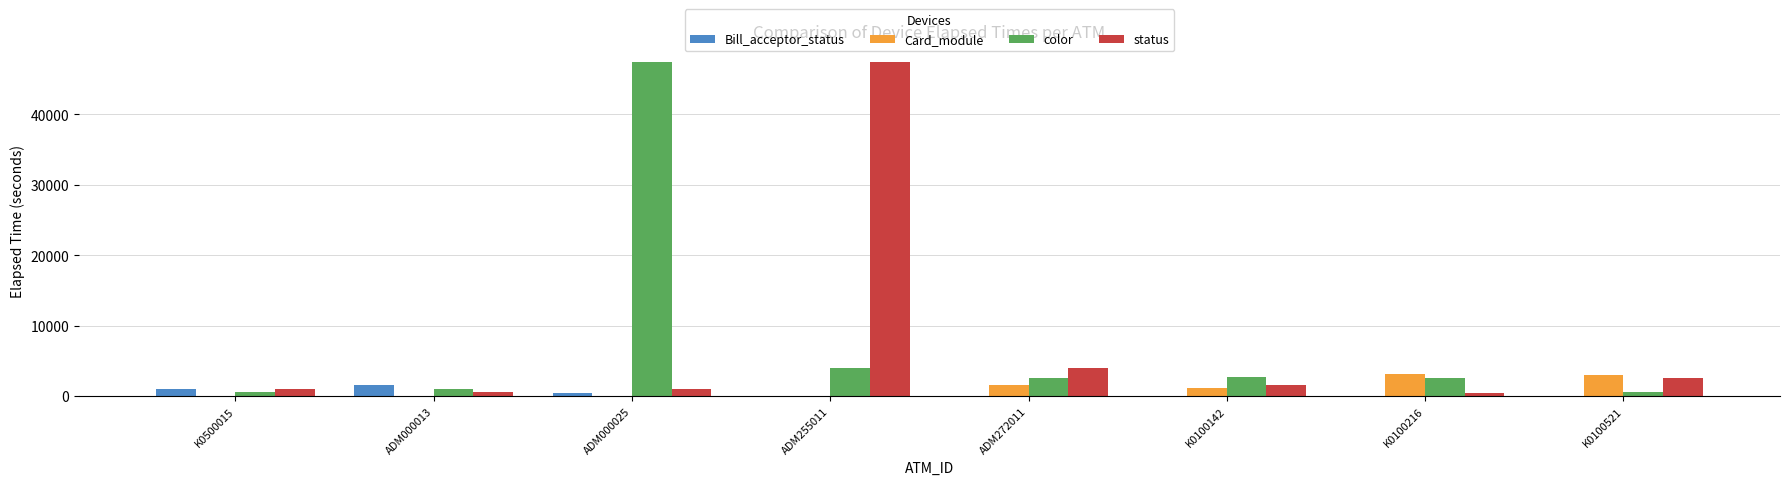

The value of status at K0100142 is 1499. True or false?

True